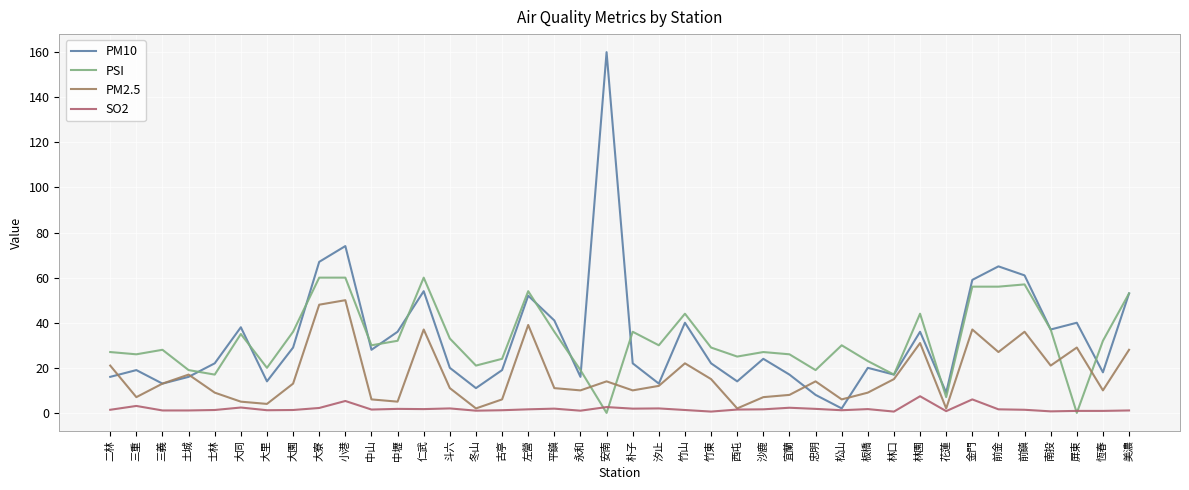

List the series in order of their peak value, highest first.

PM10, PSI, PM2.5, SO2